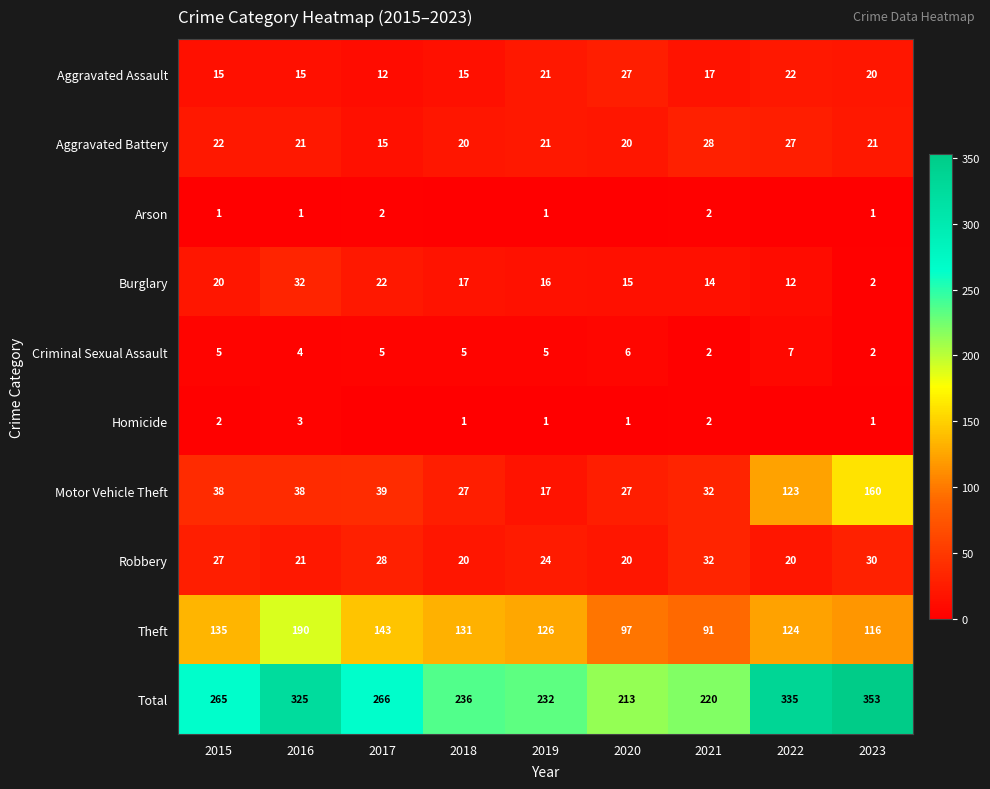

Rank the categories by Theft value from highest to lowest.

2016, 2017, 2015, 2018, 2019, 2022, 2023, 2020, 2021